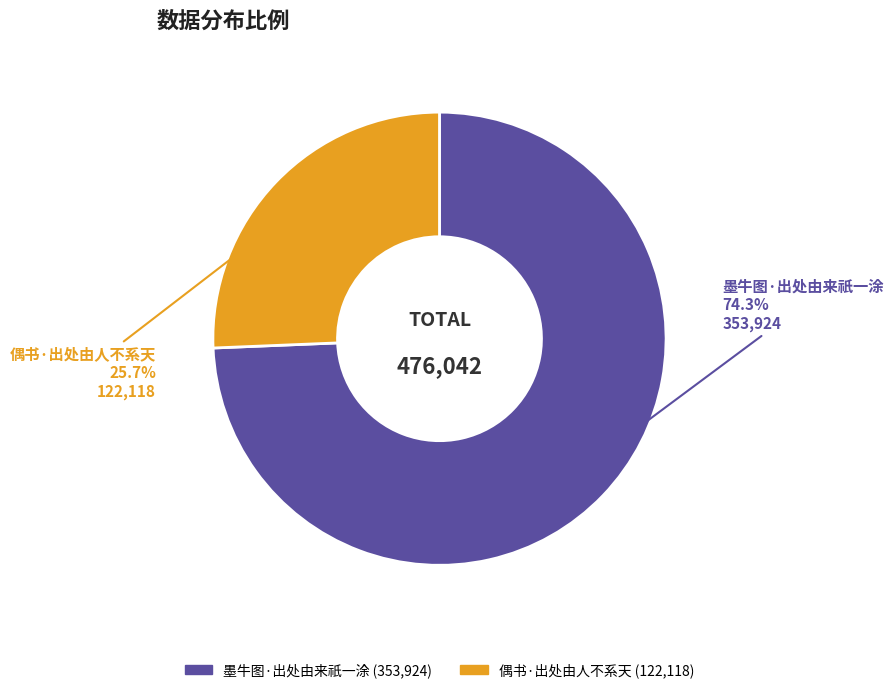

What percentage is the 偶书·出处由人不系天 slice, to the nearest percent?

26%